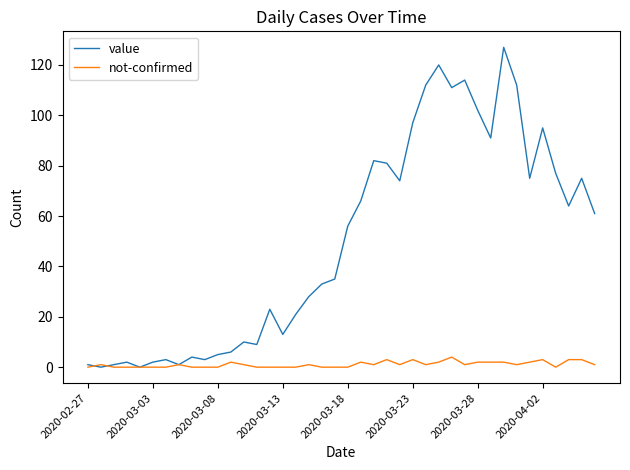

Which series has the largest range (max minus min)?

value